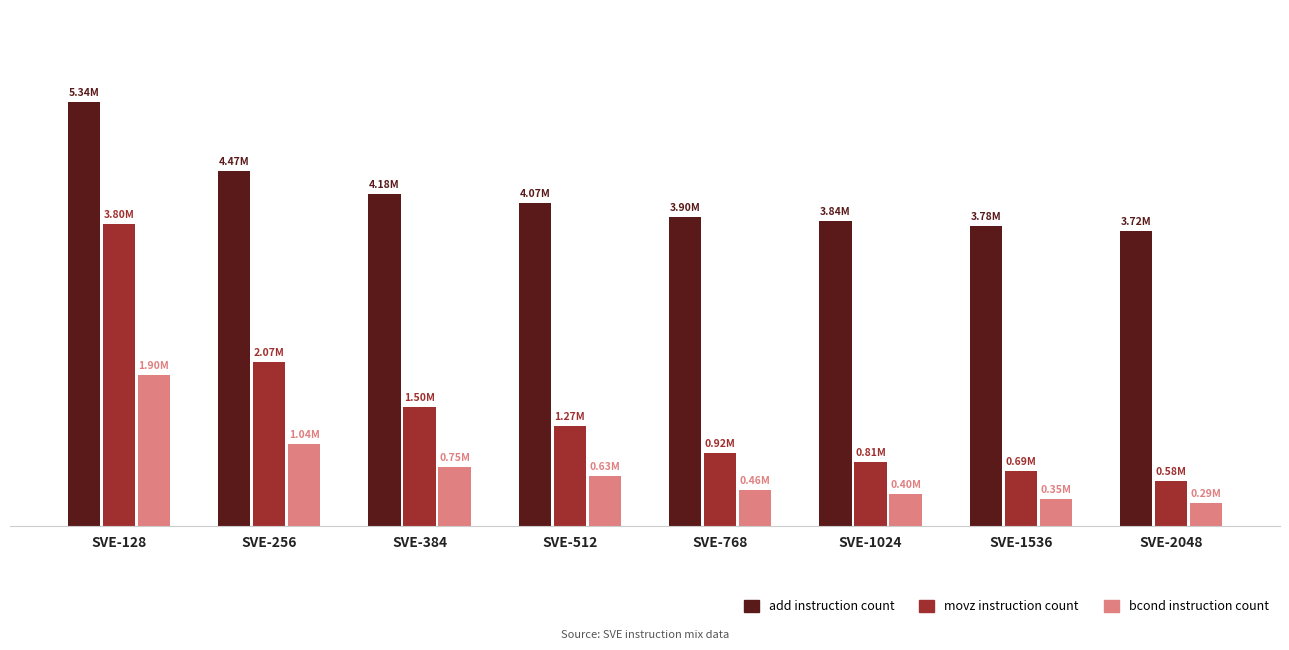

Reading right to left, what are all the values shown in this chart?

add: 3723406	3781006	3838606	3896206	4069006	4184206	4472206	5336206
movz: 576488	691688	806888	922088	1267688	1498088	2074088	3802088
bcond: 288965	346565	404165	461765	634565	749765	1037765	1901765